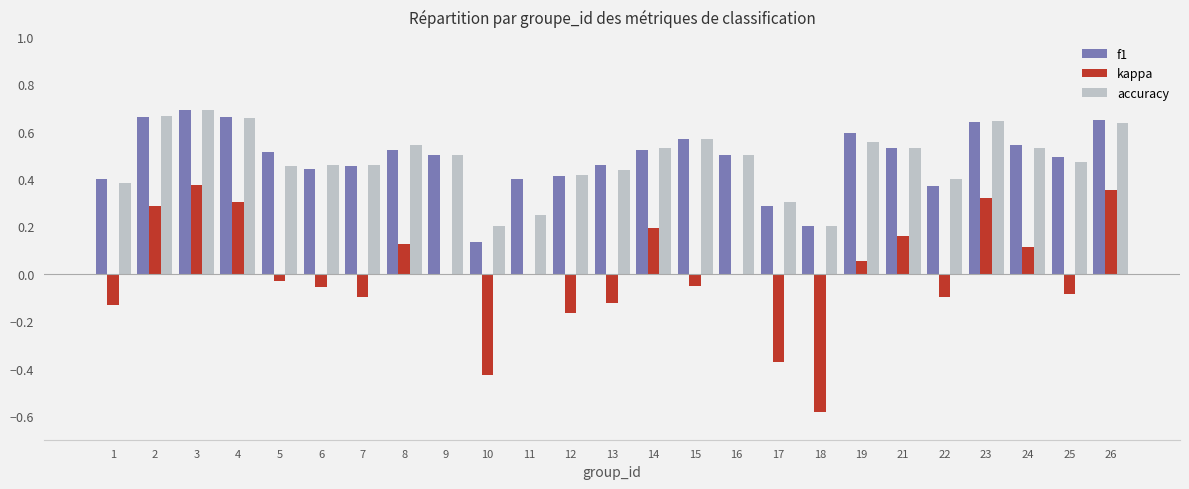

The value of f1 at 15 is 0.4. True or false?

False